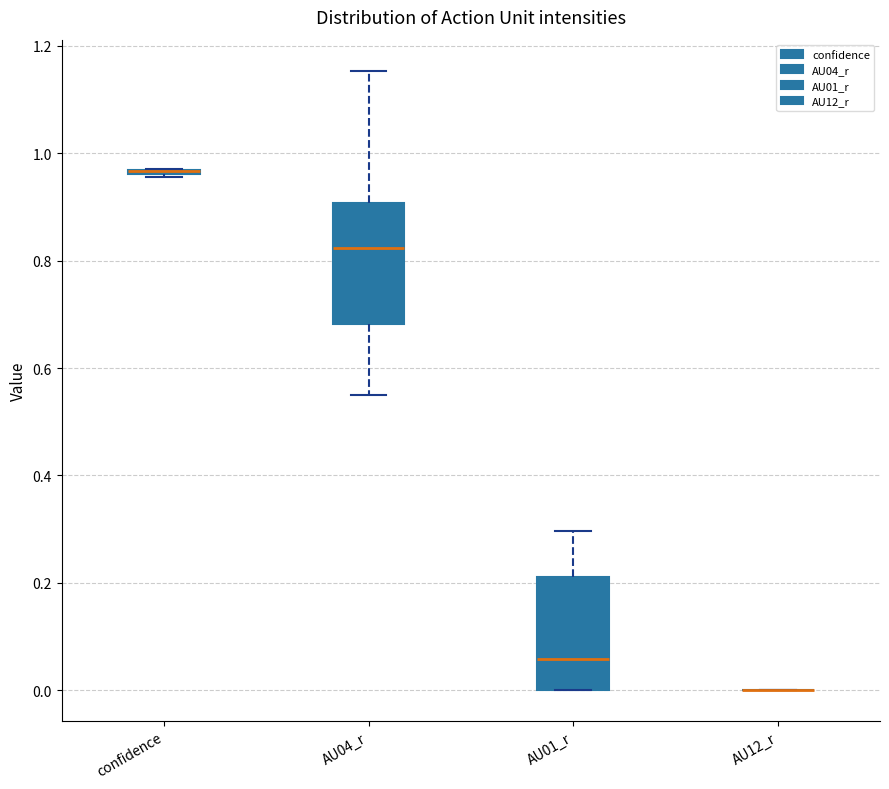

Where does the median line of the box for AU01_r sit on the y-axis? The values are not printed on the chart, so give them approximately, as read against the axis.

0.06